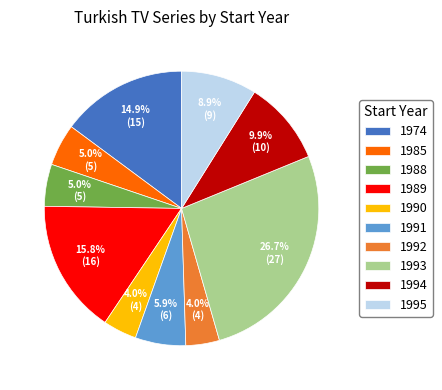

To the nearest percent, what percentage of the pie is 1985?

5%